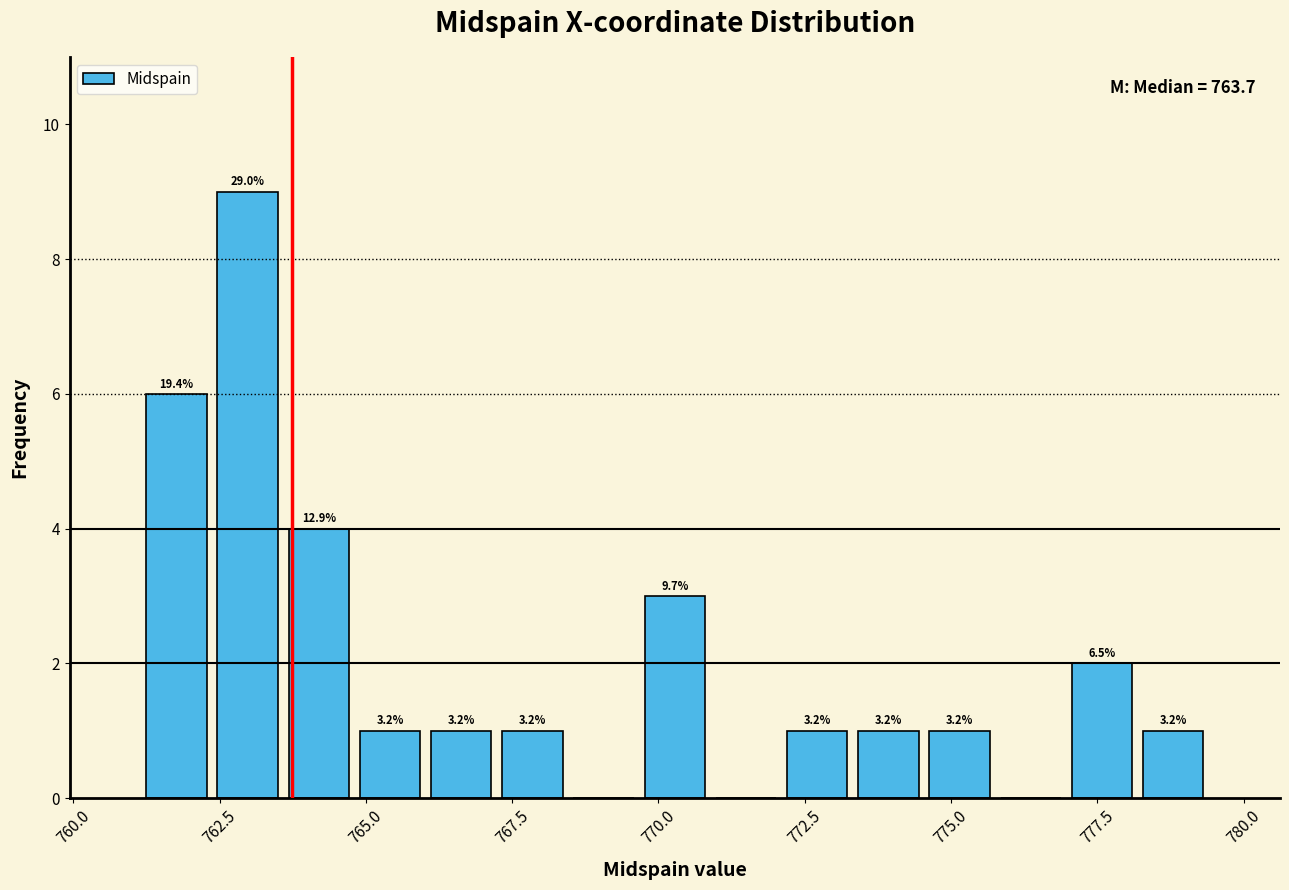

Read against the x-axis, roughly where is the centre of the tallest bar?

763.0